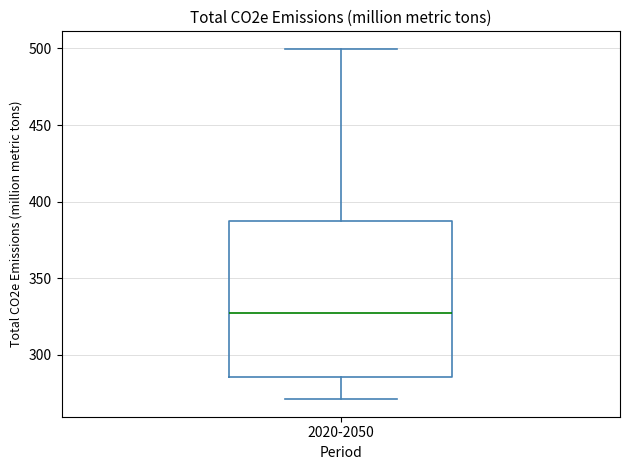

Where does the lower whisker of the box for 2020-2050 end on the y-axis? The values are not printed on the chart, so give them approximately, as read against the axis.

270